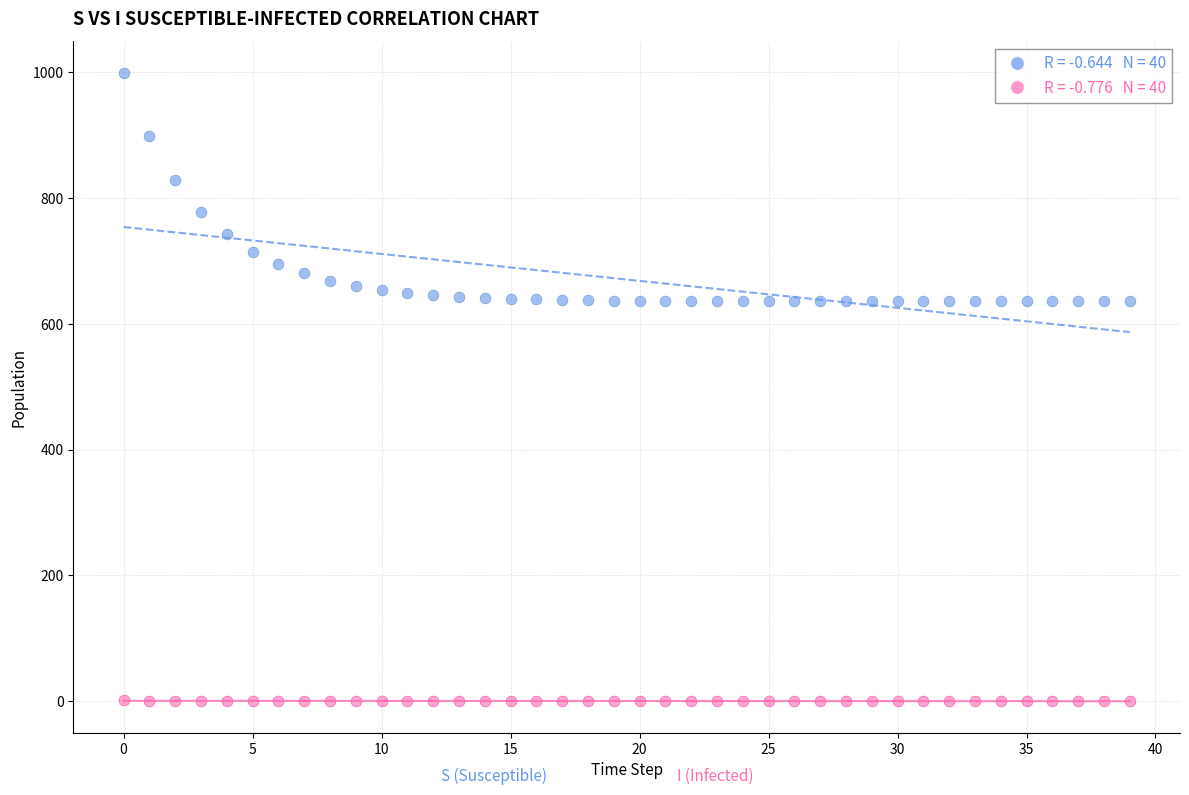

Across all data points, what is the range of Y values (max minus min)?

999.0